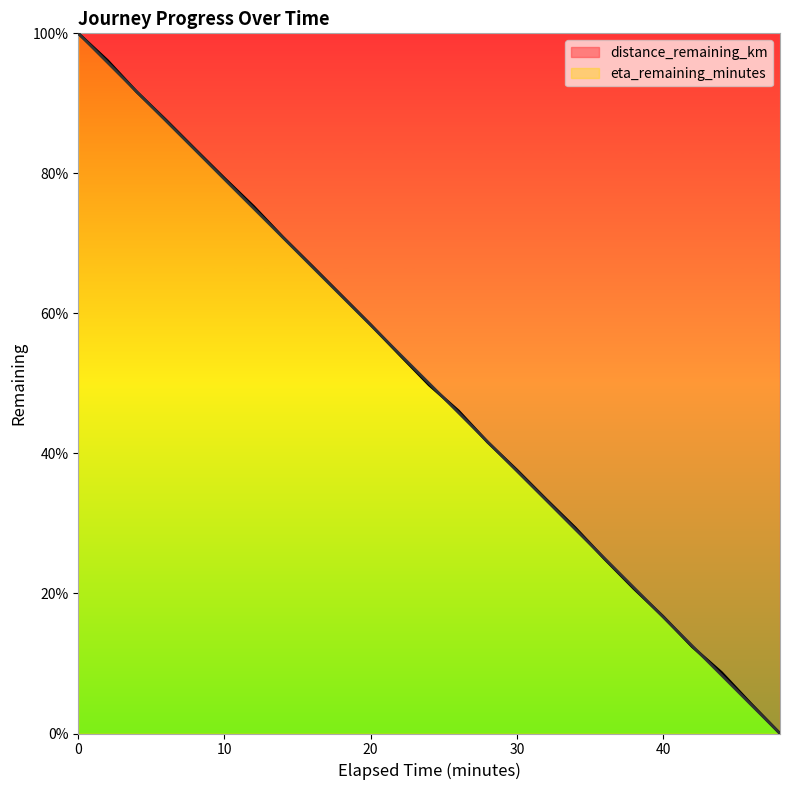

Reading right to left, what are all the values shown in this chart?

distance_remaining_km: 48.0=0.0	46.0=4.3	44.0=8.7	42.0=12.4	40.0=16.7	38.0=20.7	36.0=24.9	34.0=29.4	32.0=33.5	30.0=37.6	28.0=41.6	26.0=46.1	24.0=49.8	22.0=54.1	20.0=58.4	18.0=62.6	16.0=66.8	14.0=70.9	12.0=75.3	10.0=79.3	8.0=83.4	6.0=87.6	4.0=91.6	2.0=96.1	0.0=100.0
eta_remaining_minutes: 48.0=0.0	46.0=4.2	44.0=8.3	42.0=12.5	40.0=16.7	38.0=20.8	36.0=25.0	34.0=29.2	32.0=33.3	30.0=37.5	28.0=41.7	26.0=45.8	24.0=50.0	22.0=54.2	20.0=58.3	18.0=62.5	16.0=66.7	14.0=70.8	12.0=75.0	10.0=79.2	8.0=83.3	6.0=87.5	4.0=91.7	2.0=95.8	0.0=100.0